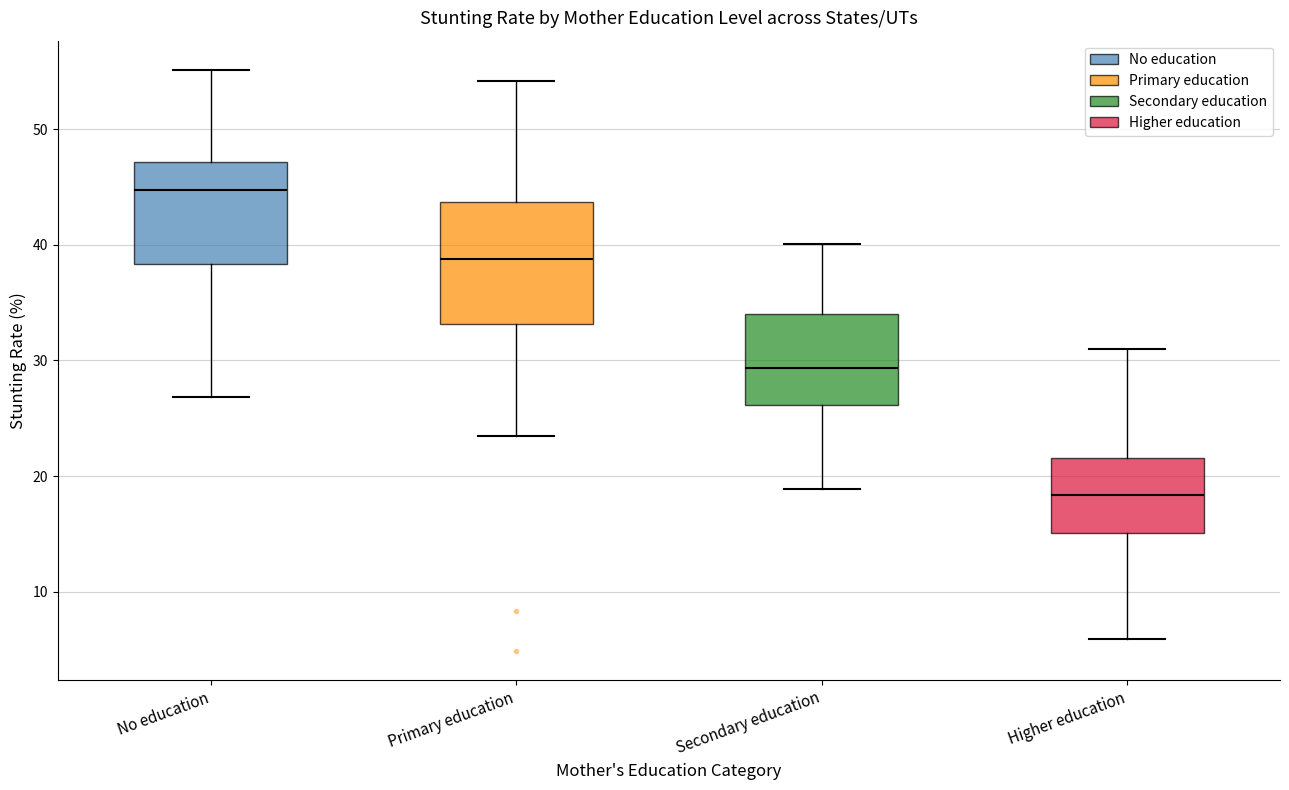

Which box's median line is the highest?

No education